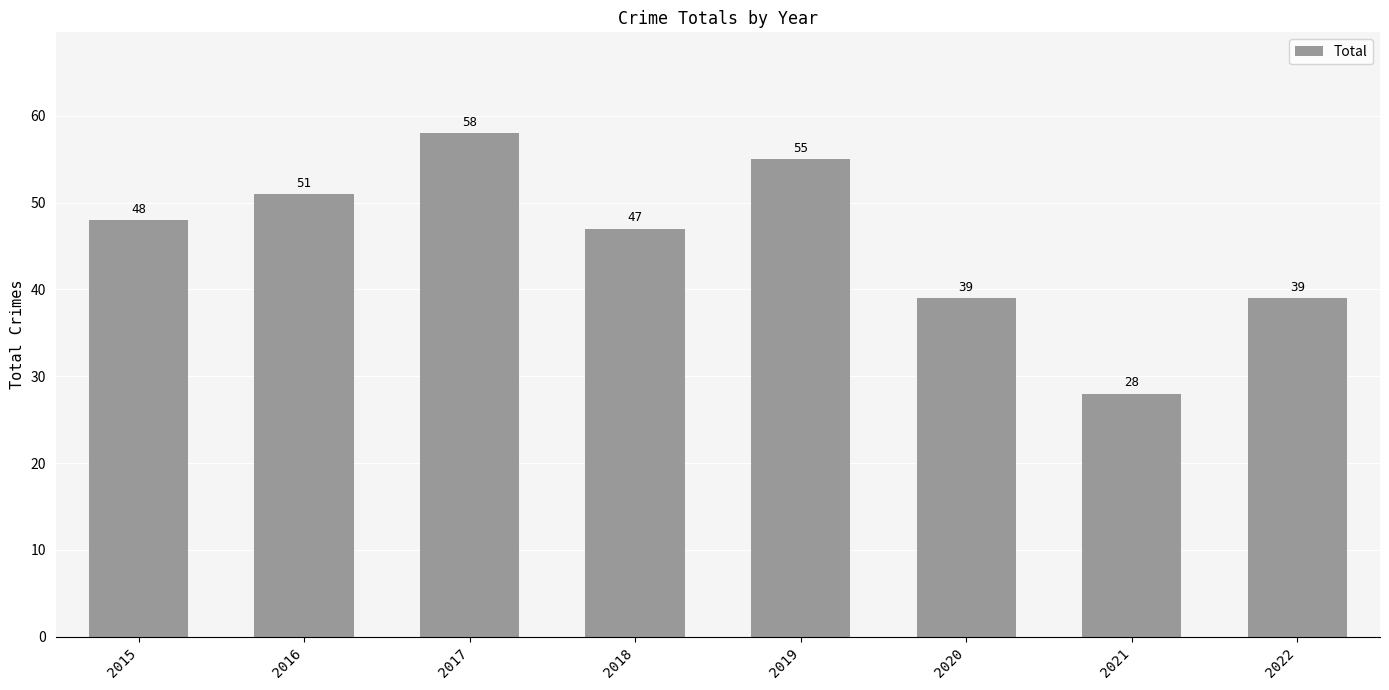

The chart shows a value of 39 at 2022. True or false?

True